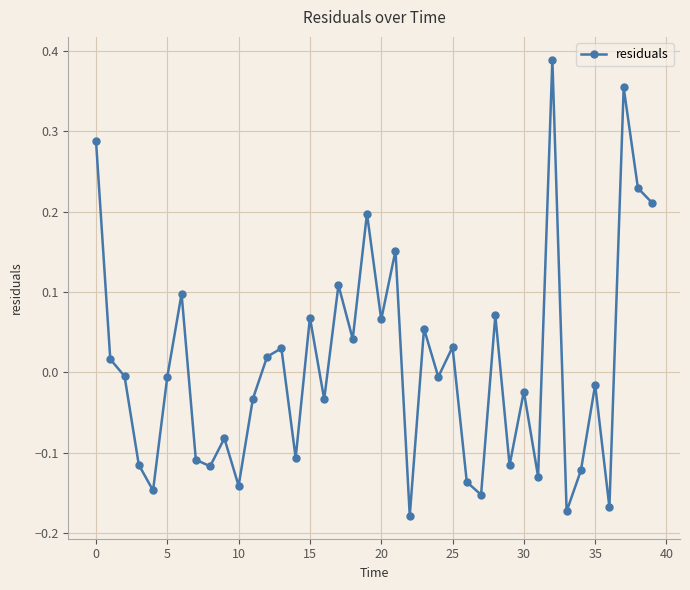

What is the difference between the maximum and minimum values?

0.6